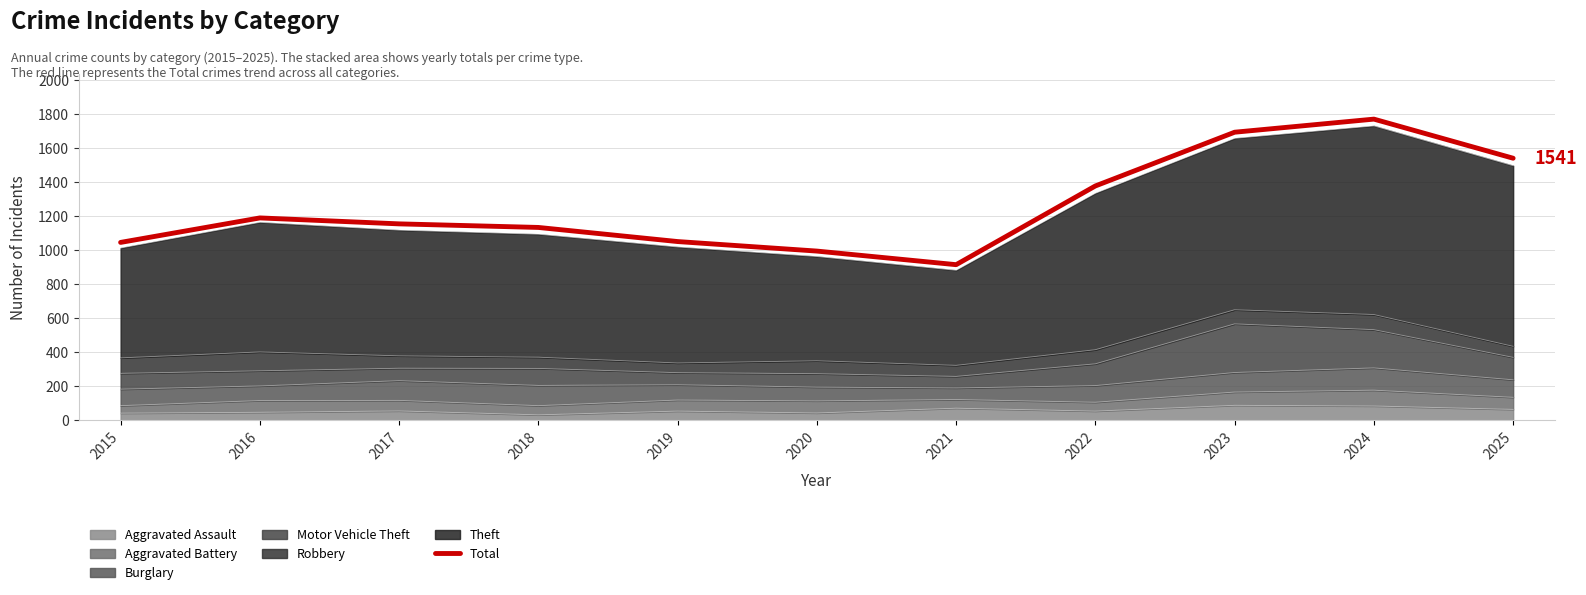

The chart shows a value of 449 at 2016. True or false?

False